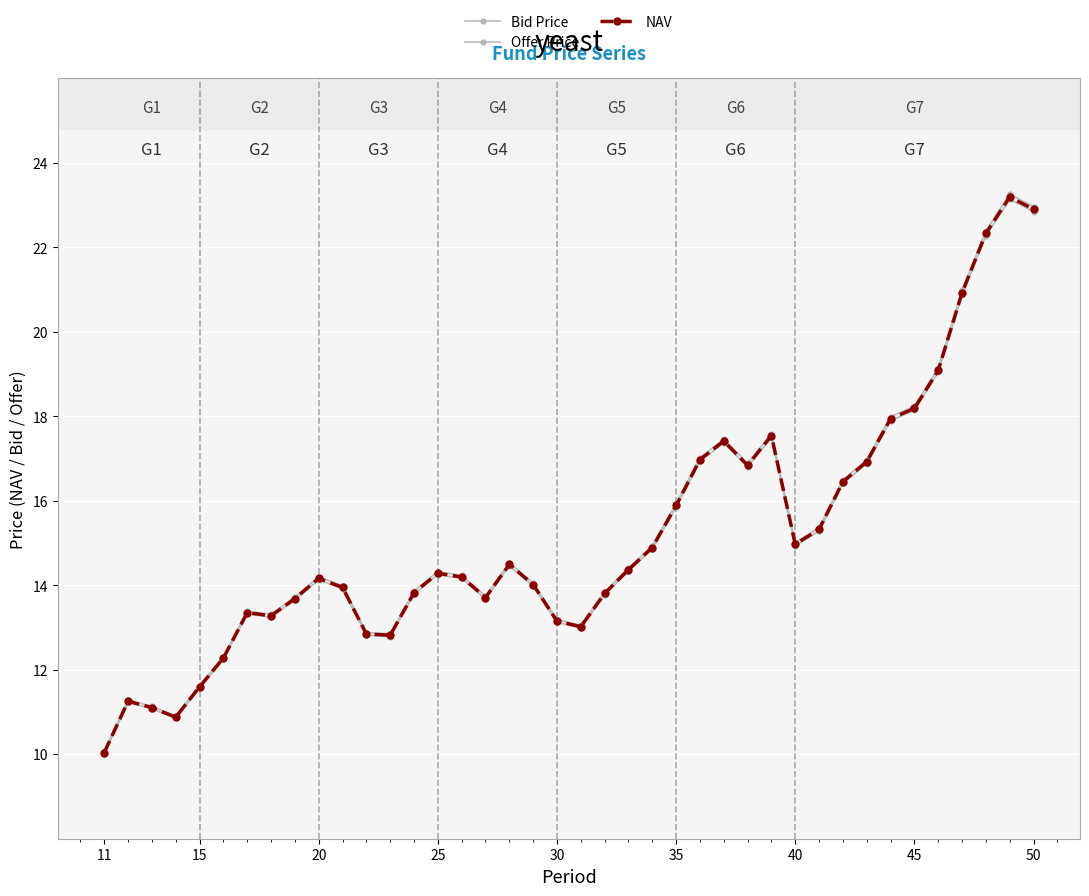

What is the average value of the Bid Price series?

15.2